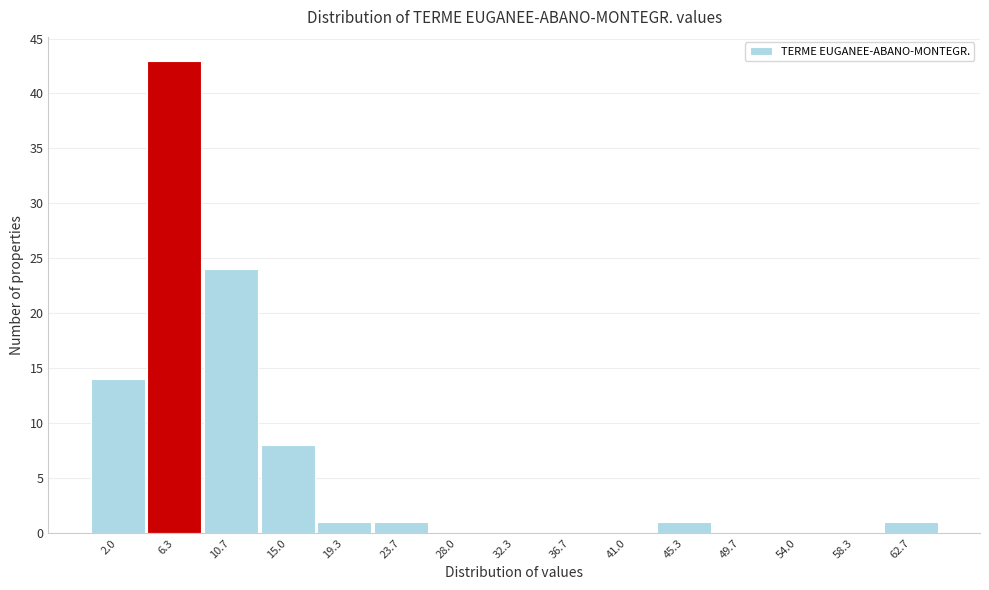

Reading left to right, what are all the values shown in this chart?

2.0=14	6.3=43	10.7=24	15.0=8	19.3=1	23.7=1	28.0=0	32.3=0	36.7=0	41.0=0	45.3=1	49.7=0	54.0=0	58.3=0	62.7=1